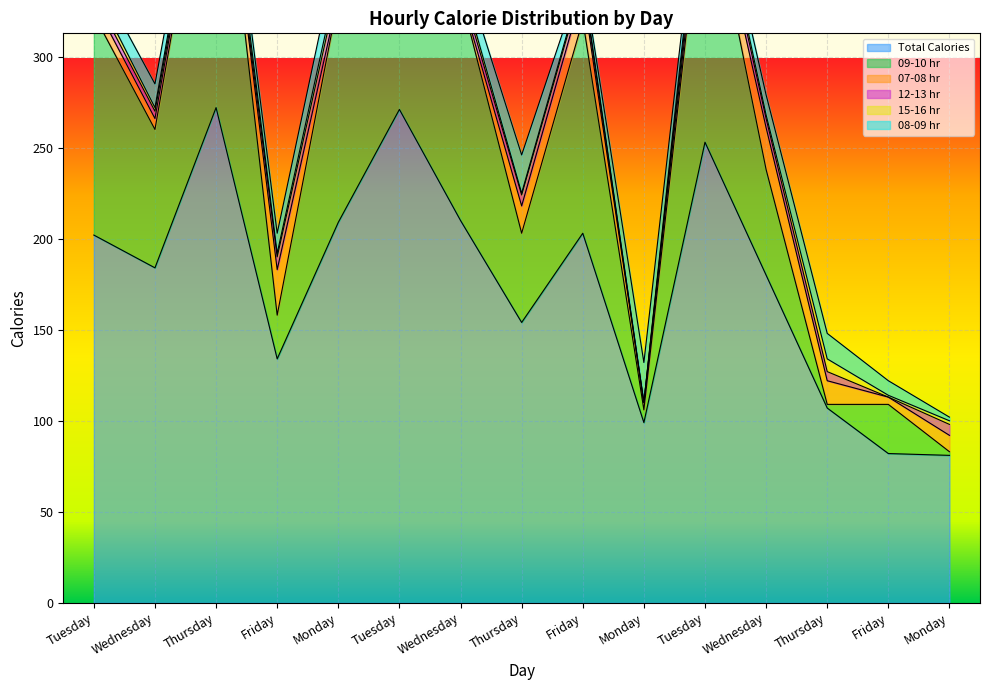

True or false: 15-16 hr and 07-08 hr intersect in this chart.

True